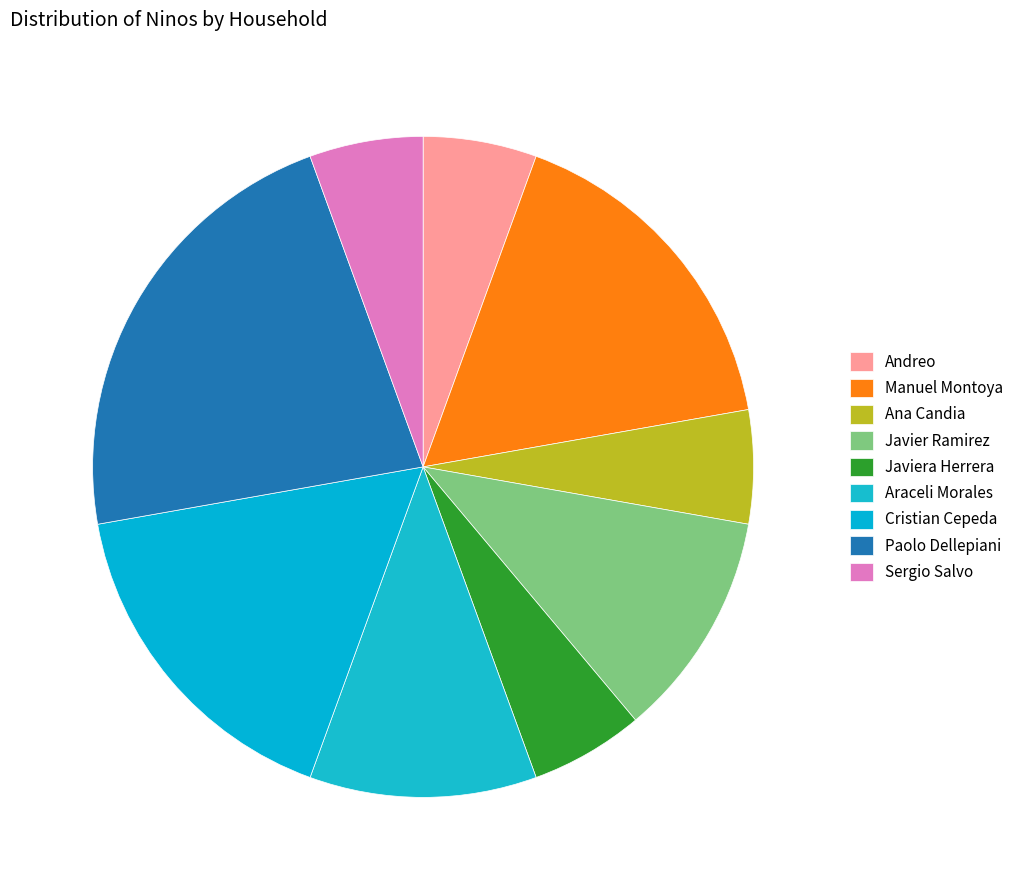

Count the number of slices in the pie.

9